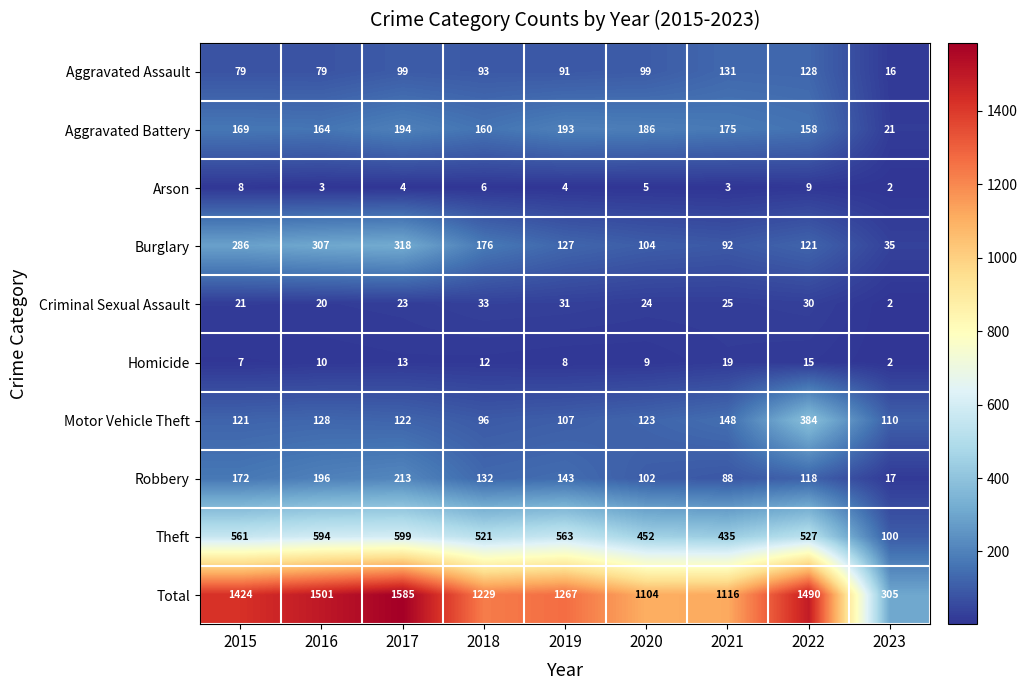

What is the sum of the Homicide values at 2022 and 2015?

22